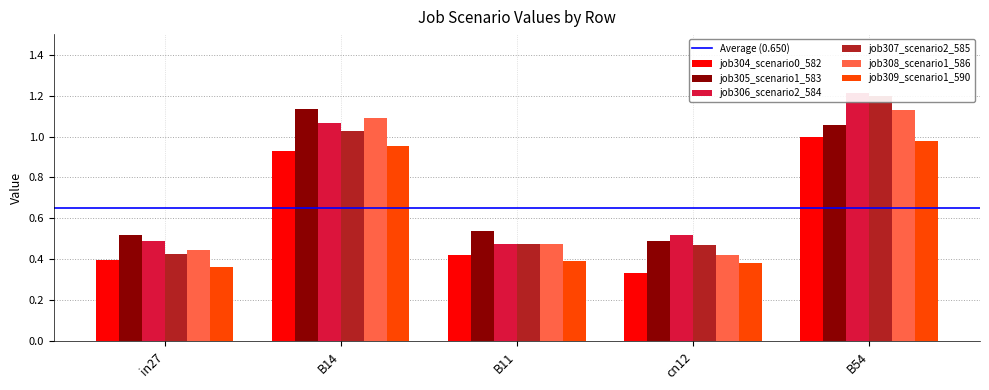

What is the sum of the job306_scenario2_584 values at B14 and in27?

1.6